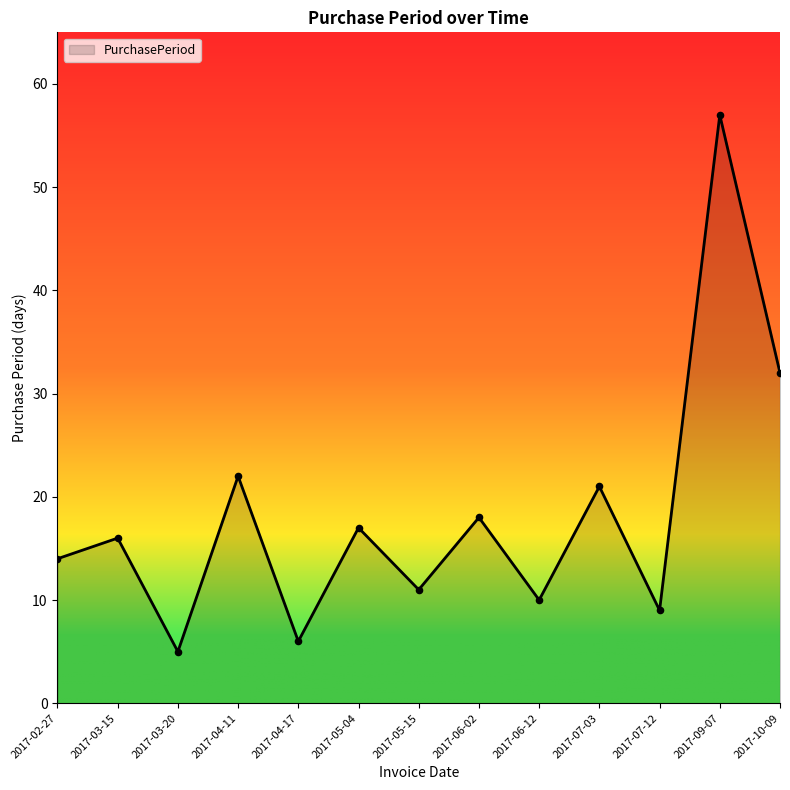

Between 2017-03-20 and 2017-06-12, which is larger?

2017-06-12